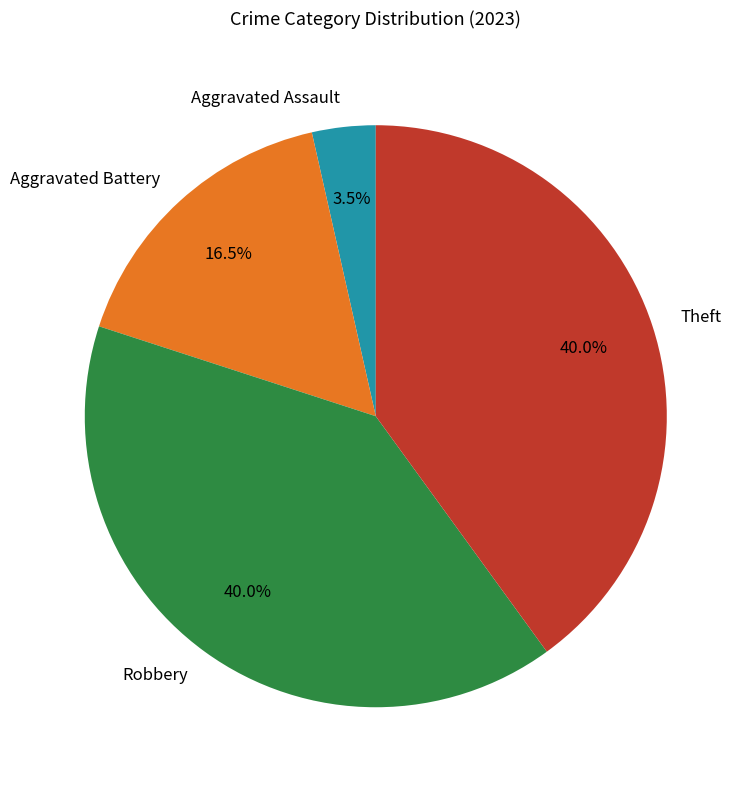

Which category has the smallest portion of the pie?

Aggravated Assault